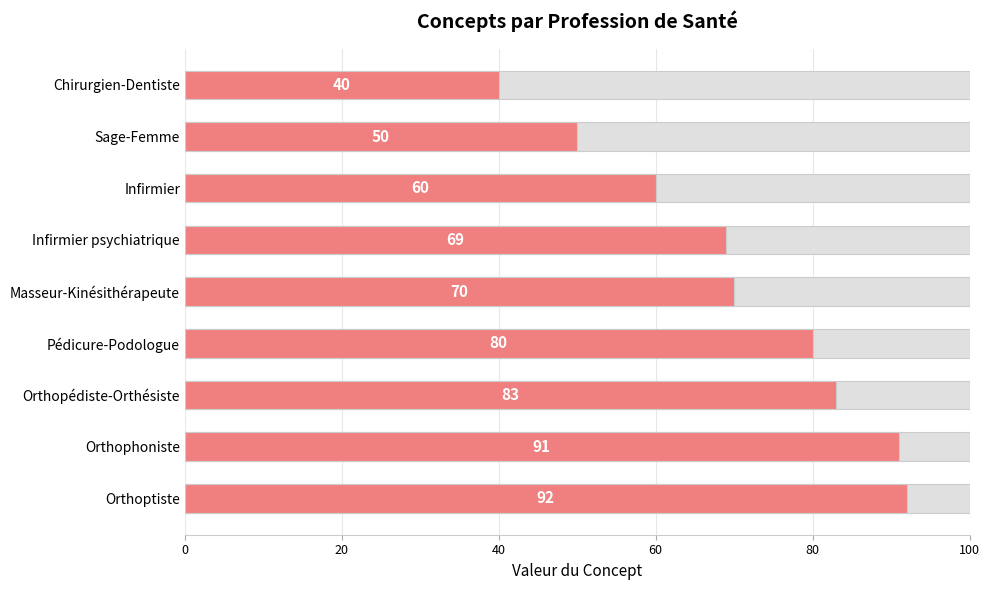

What is the difference between the maximum and second lowest values?

42